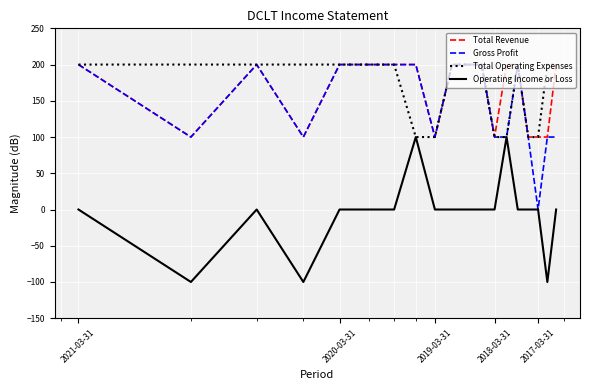

True or false: Total Revenue and Operating Income or Loss intersect in this chart.

False